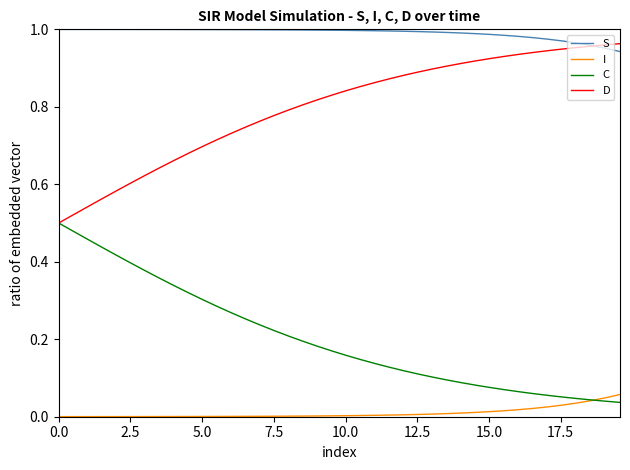

List the series in order of their overall mean, lowest first.

I, C, D, S